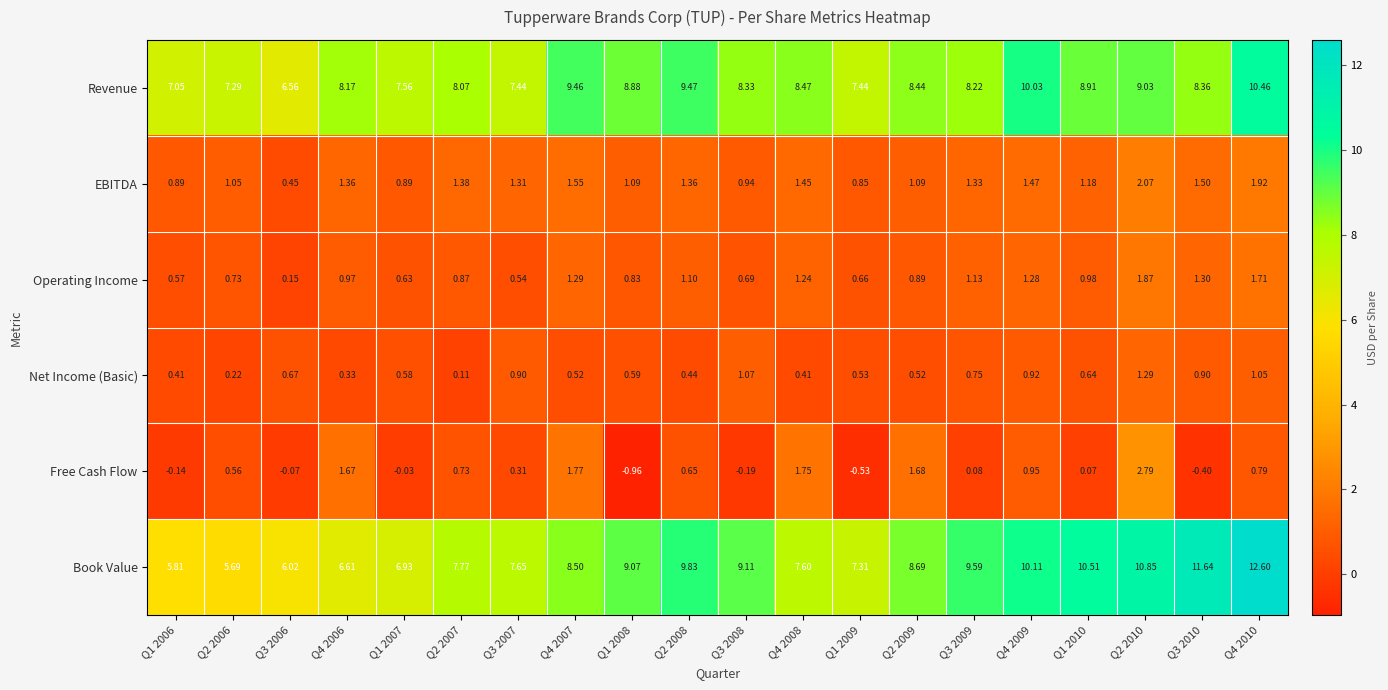

At Q4 2009, list the series in order from largest to smallest.

Book Value, Revenue, EBITDA, Operating Income, Free Cash Flow, Net Income (Basic)